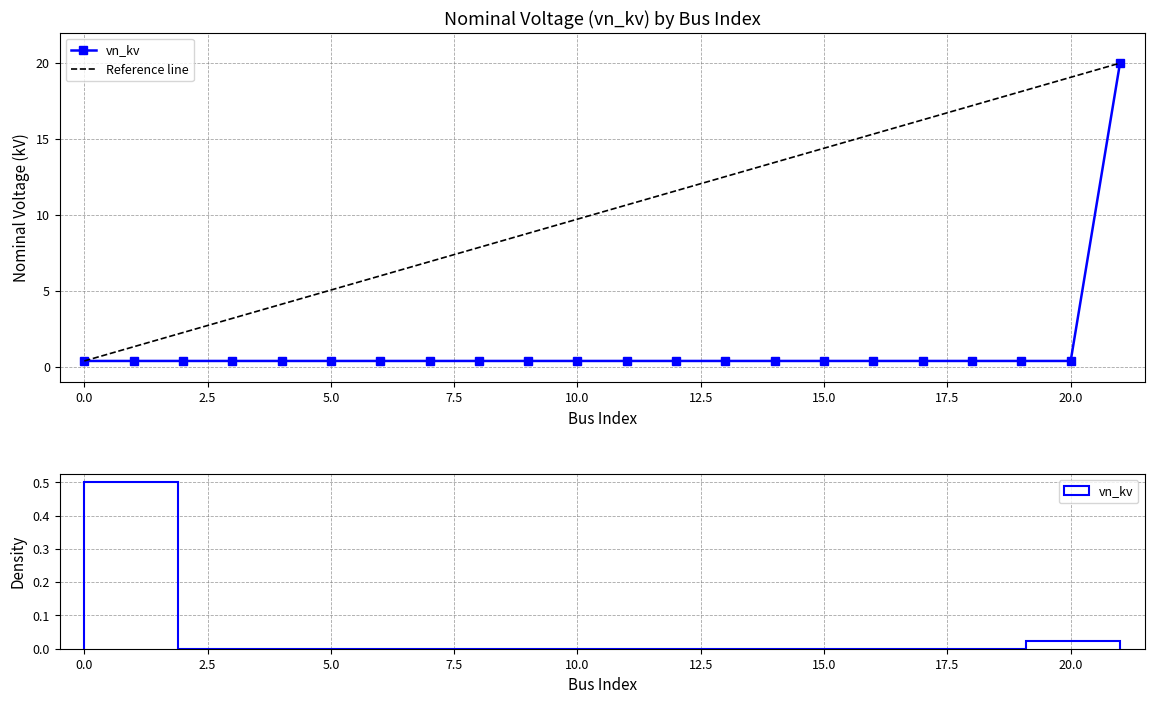

Rank the categories by value from lowest to highest.

0, 1, 2, 3, 4, 5, 6, 7, 8, 9, 10, 11, 12, 13, 14, 15, 16, 17, 18, 19, 20, 21